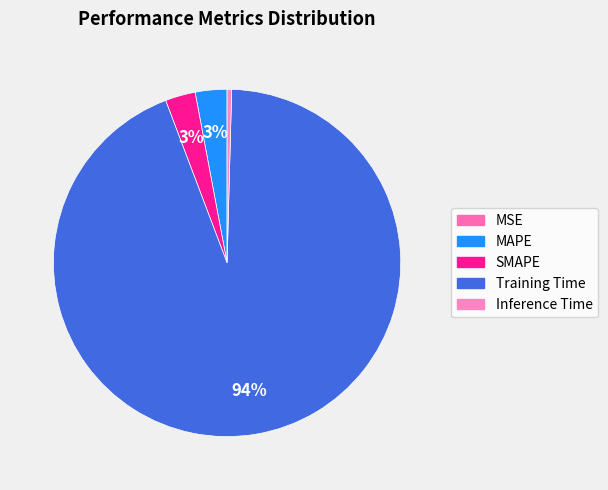

What is the smallest slice in the pie chart?

MSE